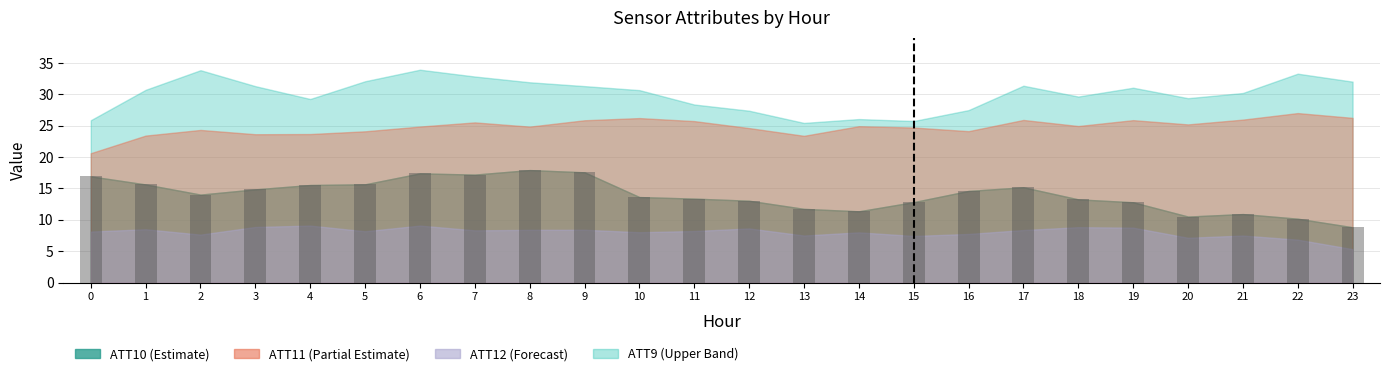

What is the sum of all values?

335.1